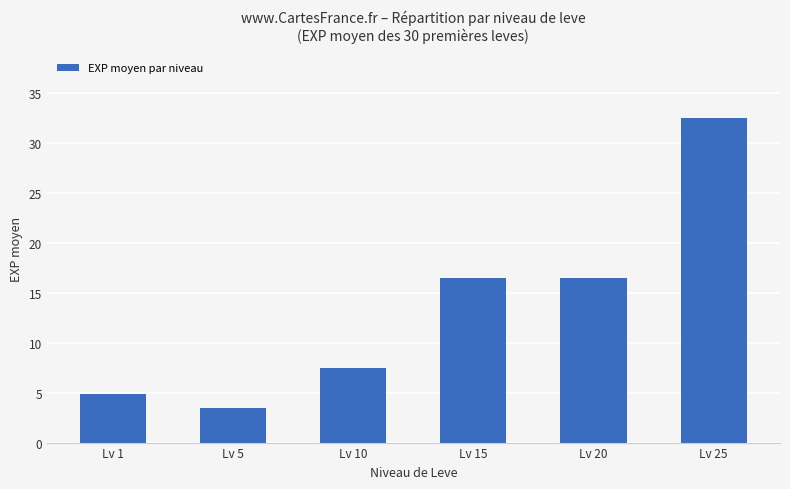

Which has a higher value, Lv 1 or Lv 20?

Lv 20